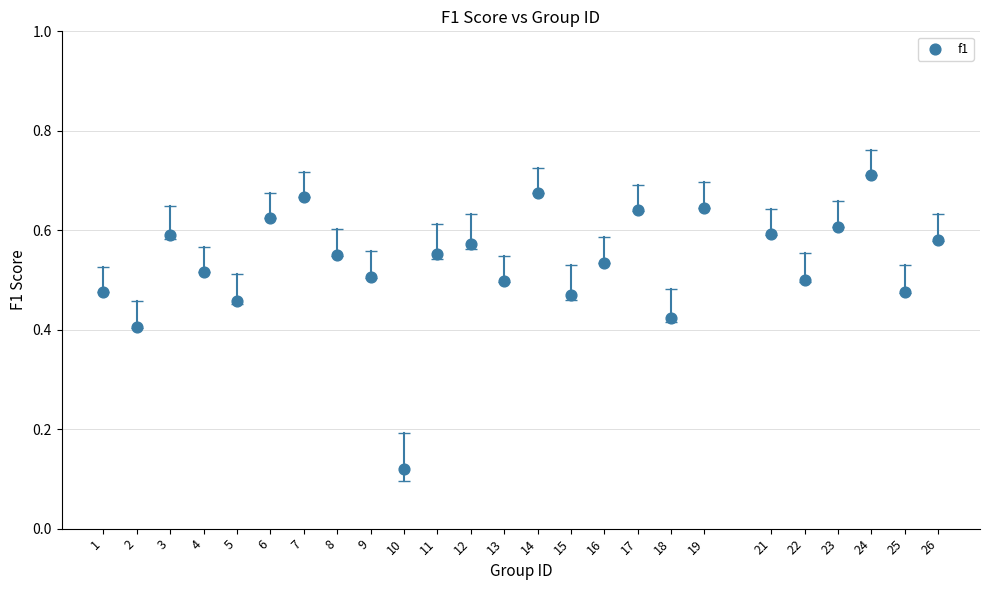

What is the range of X values (max minus min)?

25.0